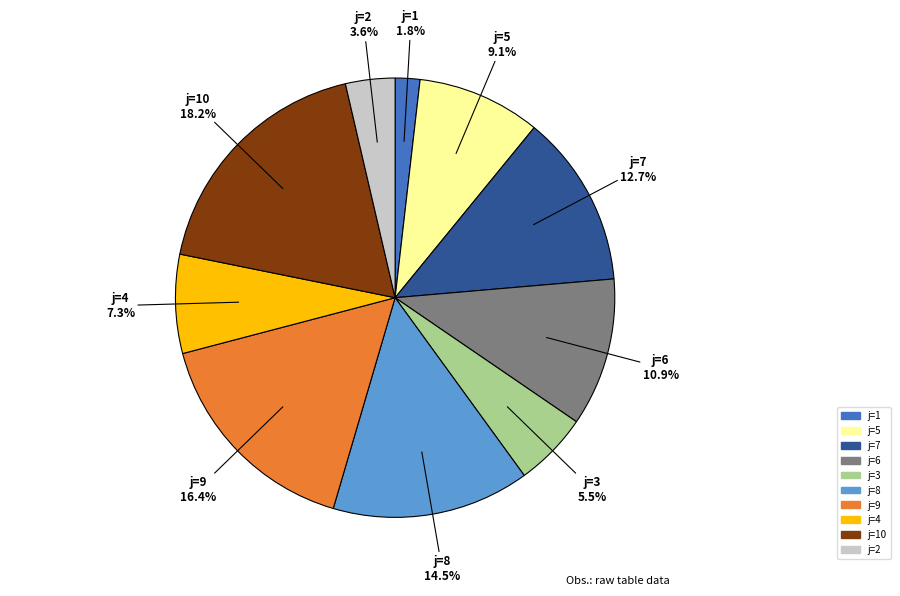

Does any single category account for the majority?

No